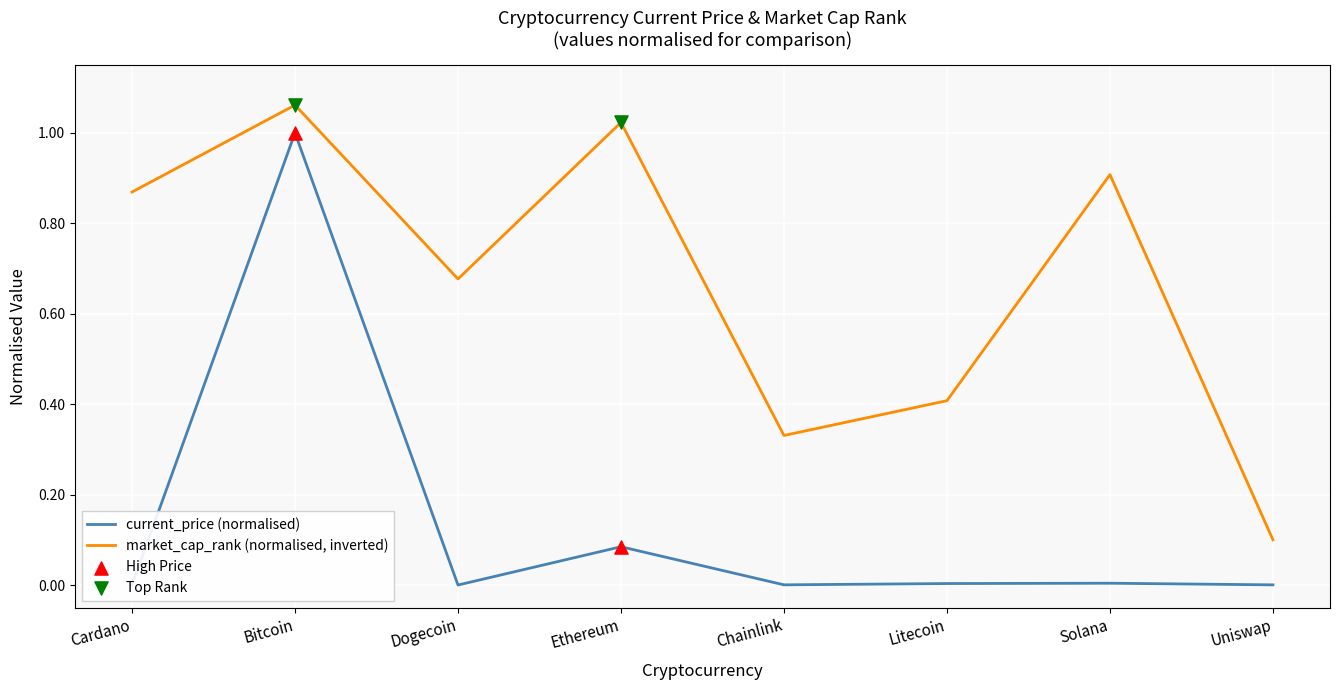

Which series has the largest total across all categories?

market_cap_rank (normalised, inverted)